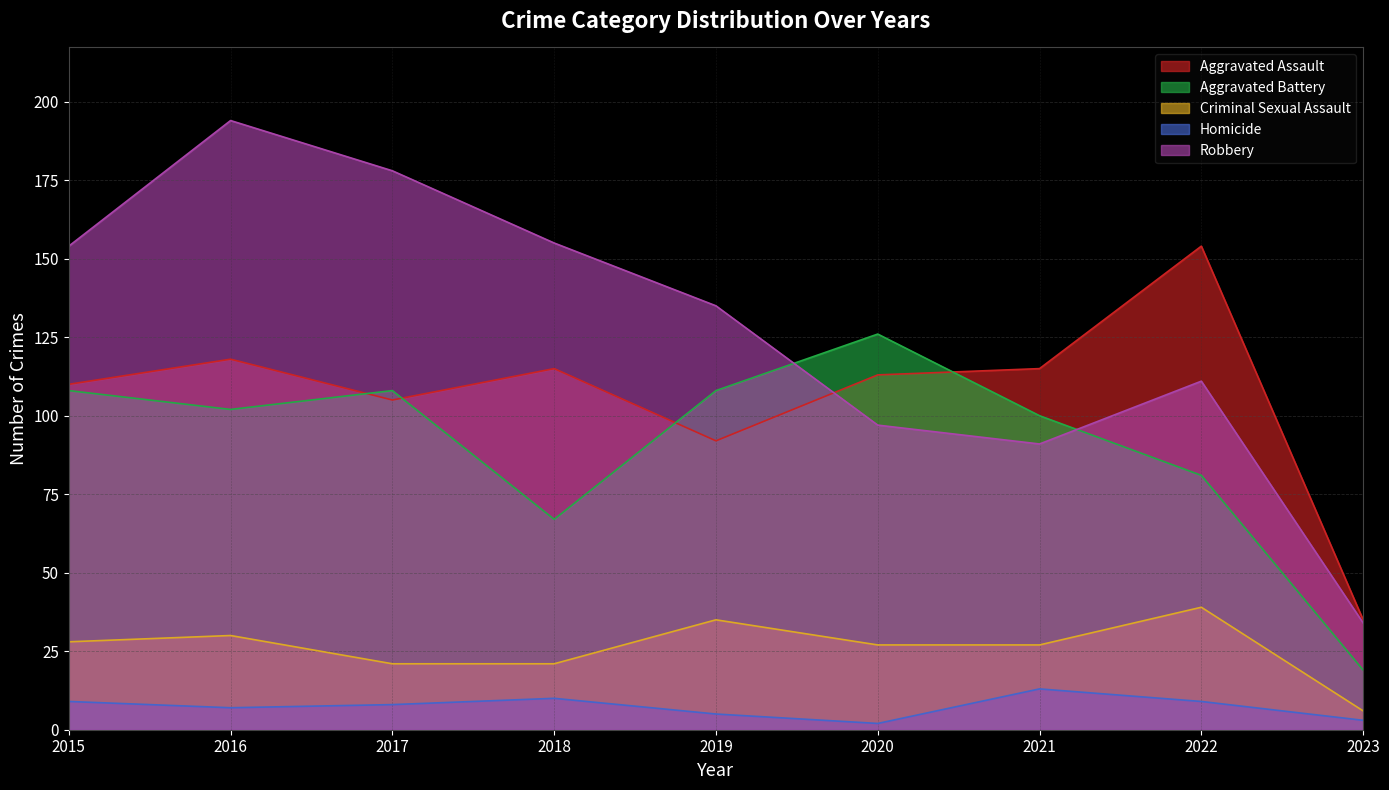

Which series has the widest spread of values?

Robbery